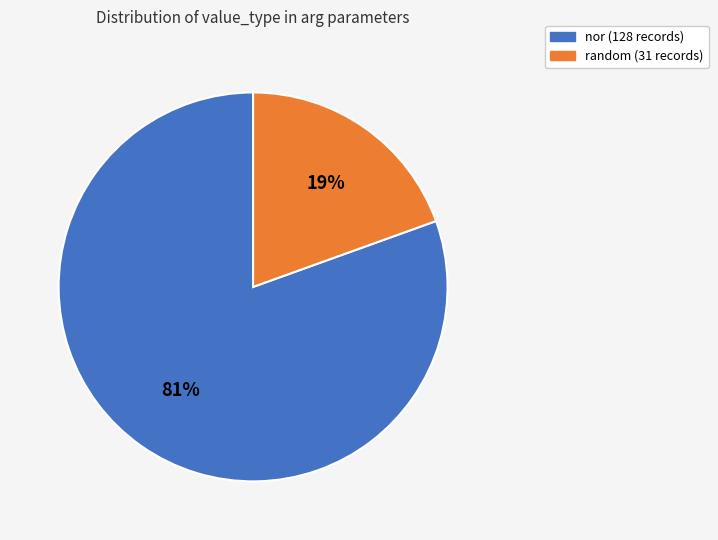

To the nearest percent, what is the combined percentage of random and nor?

100%